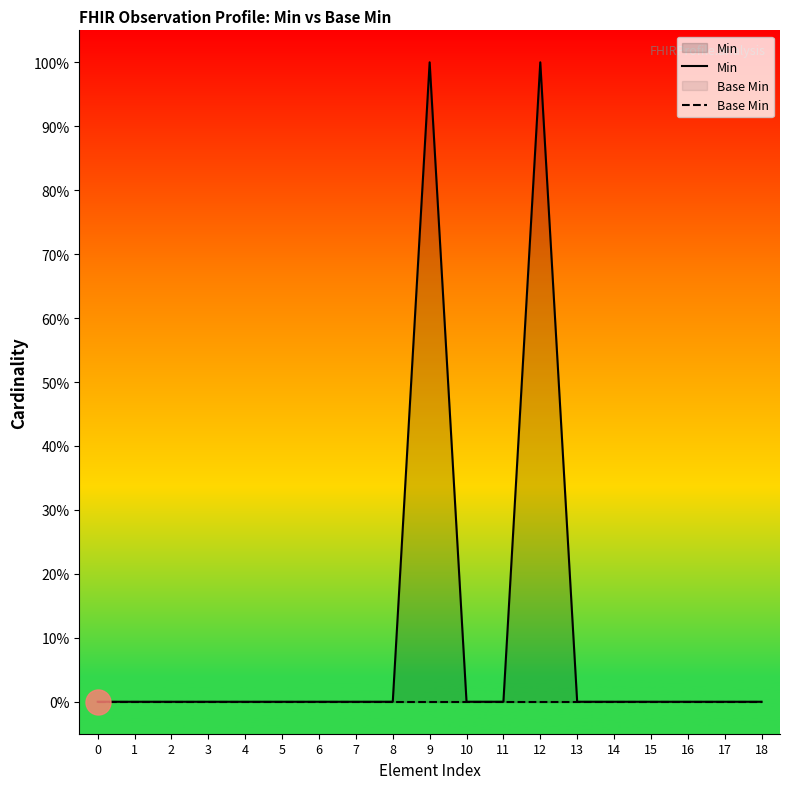

Is the value of Base Min at 17 greater than the value of Min at 8?

No